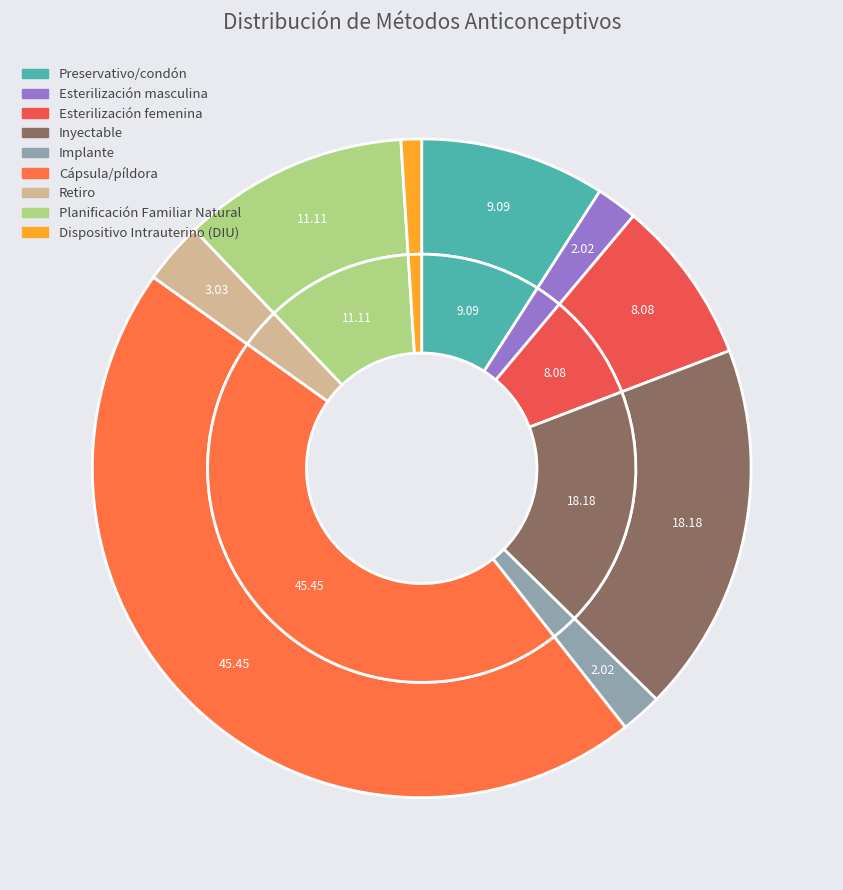

How many slices are in this pie chart?

9